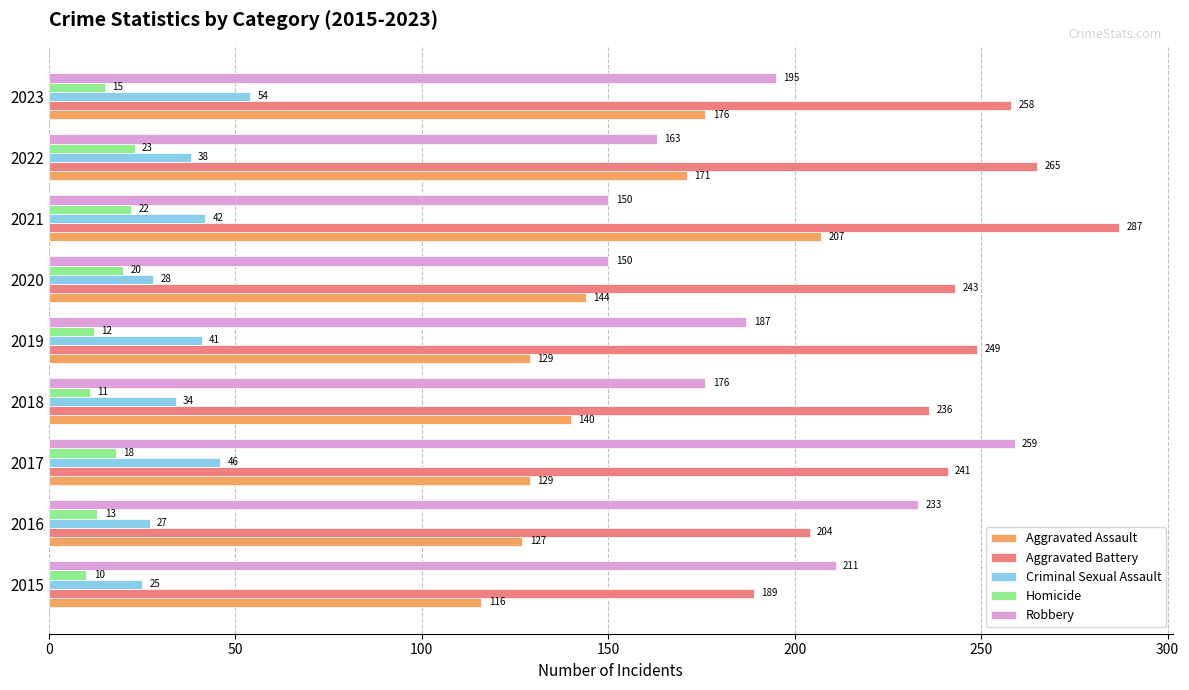

At which label is Aggravated Battery closest to 238?

2018